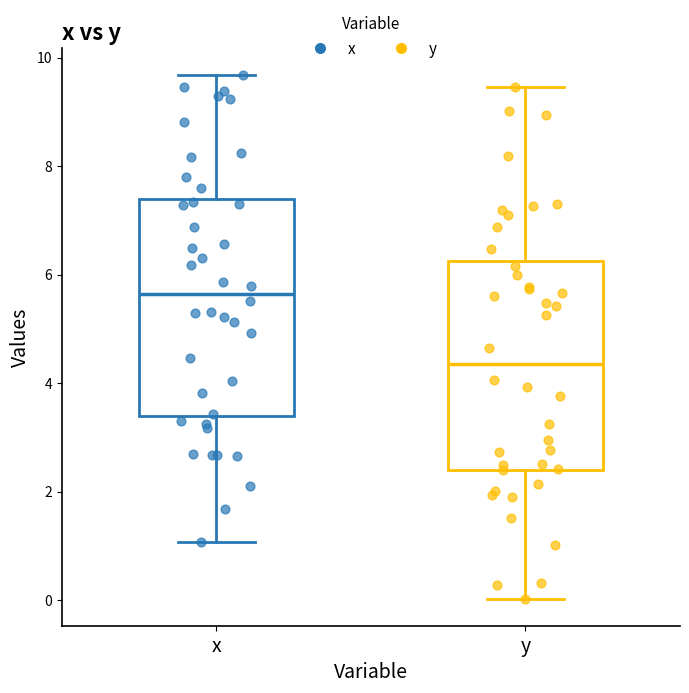

Where does the upper whisker of the box for y end on the y-axis? The values are not printed on the chart, so give them approximately, as read against the axis.

9.4